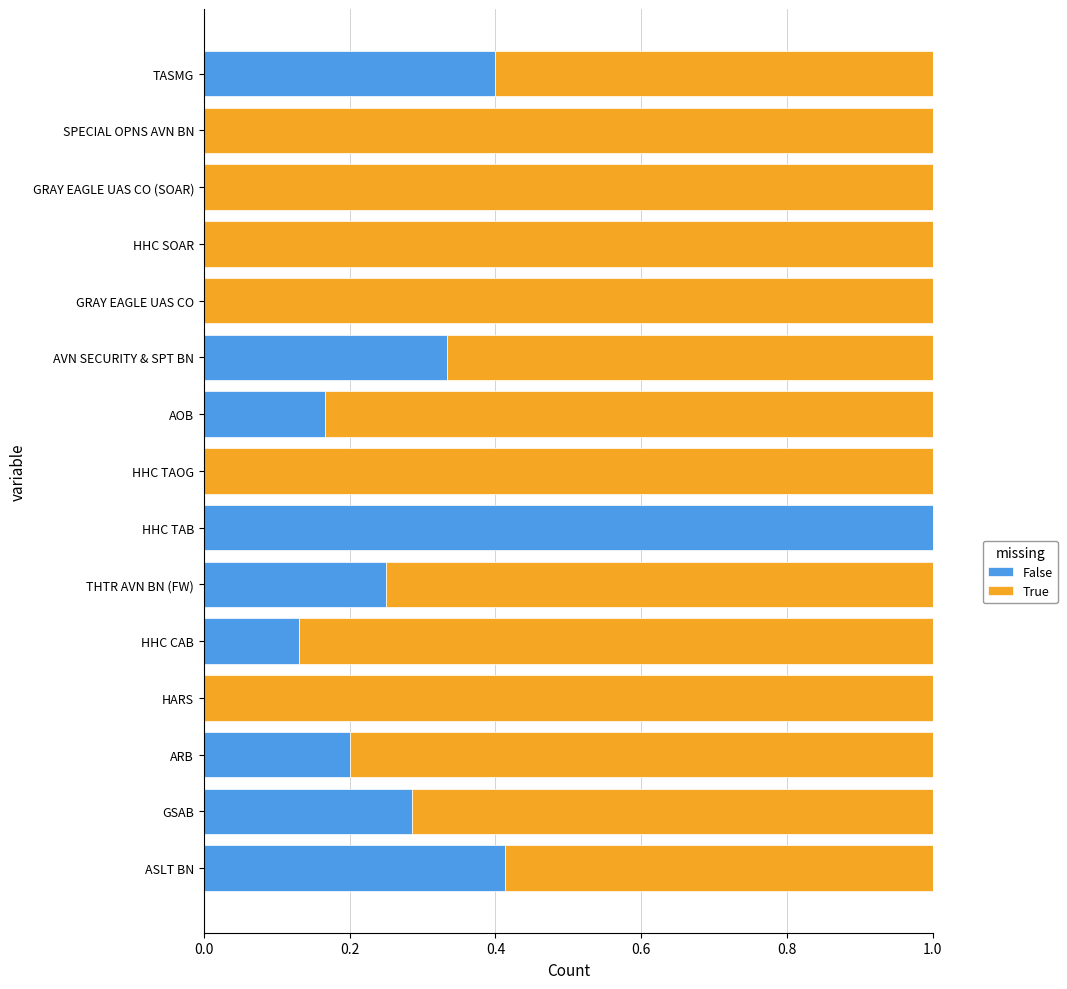

What is the sum of all False values?

3.2